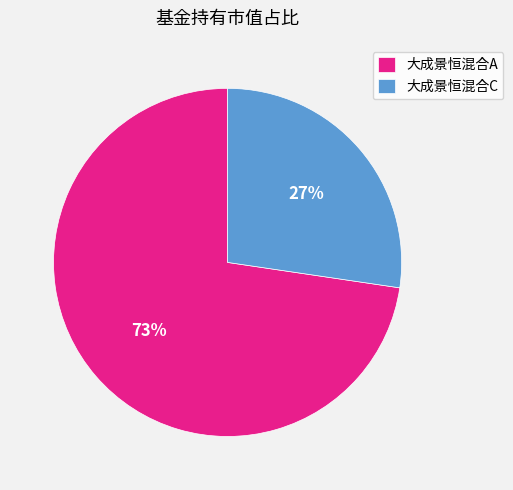

The 大成景恒混合A slice represents 73% of the pie. True or false?

True